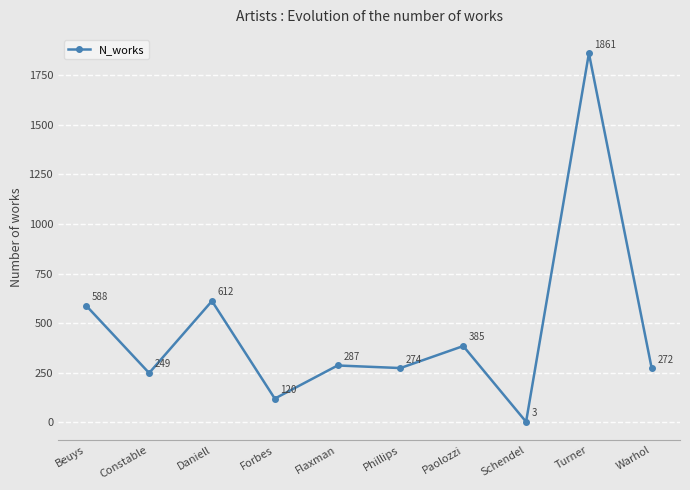

How many points are lower than both their immediate neighbors (excluding endpoints)?

4